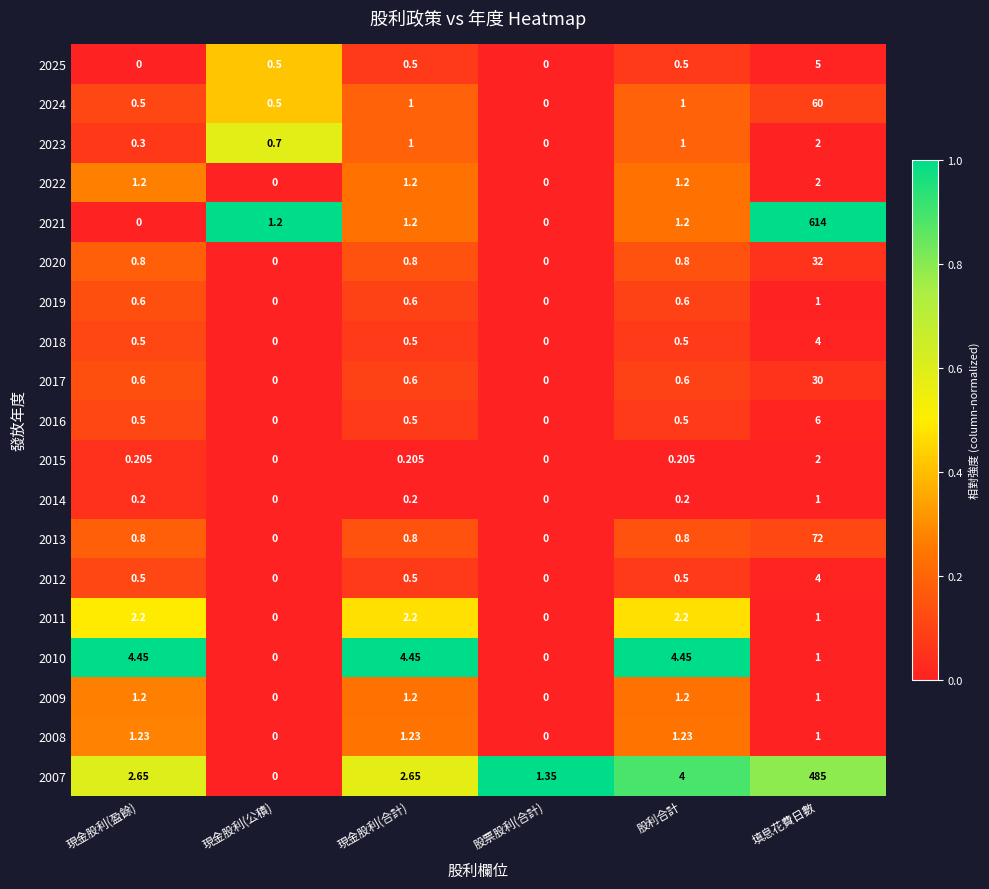

At which label does 2010 first exceed 4?

現金股利(盈餘)